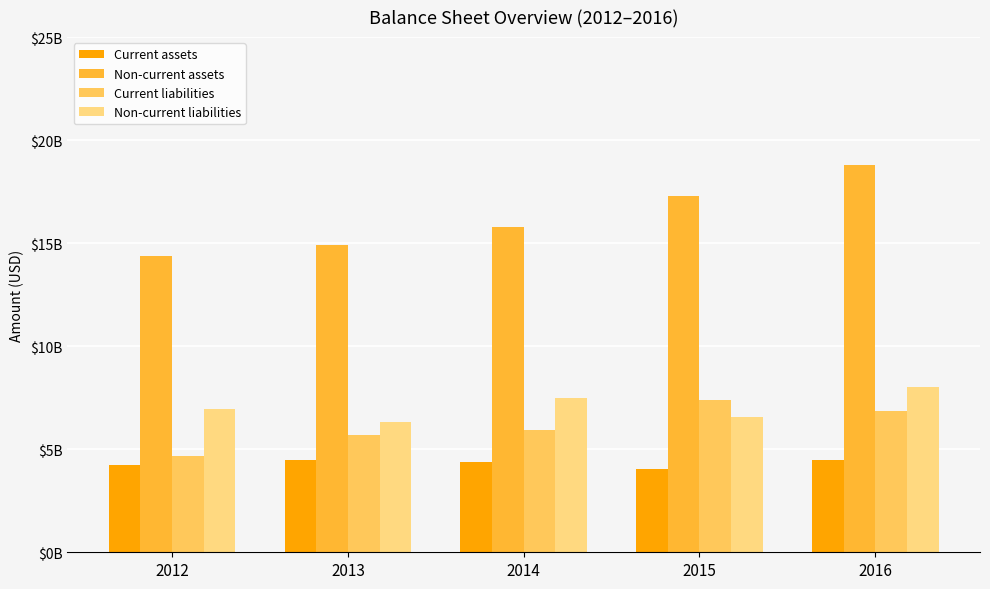

Does the chart contain any negative values?

No